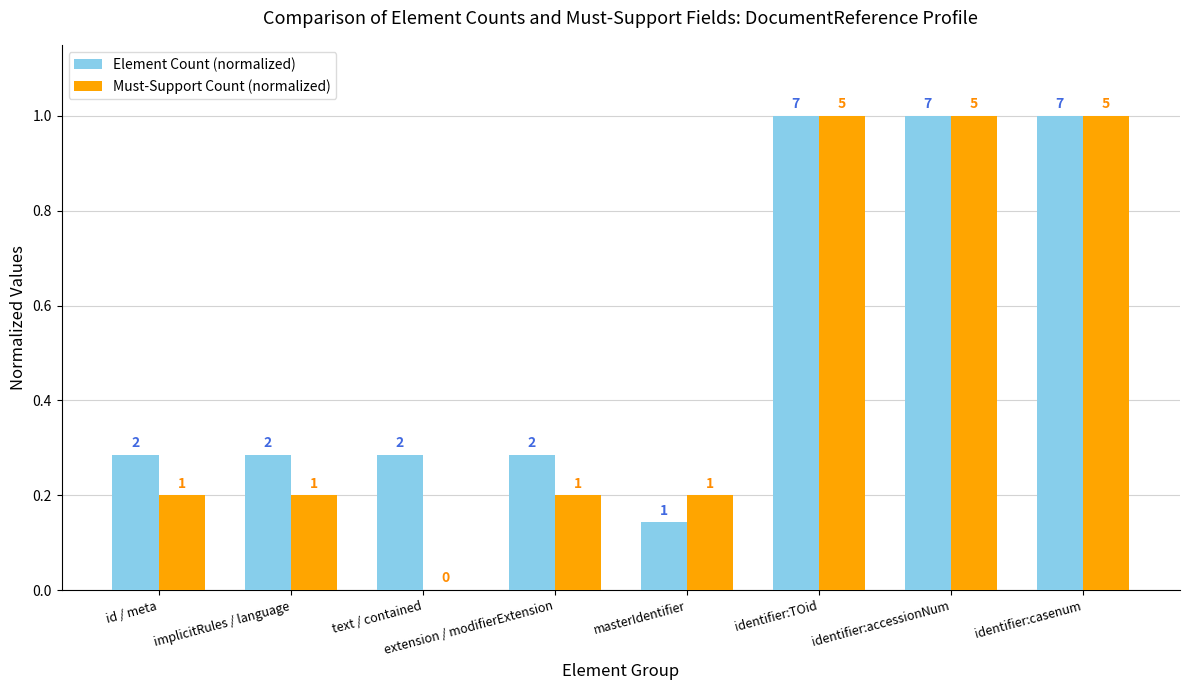

How many groups of bars are there?

8